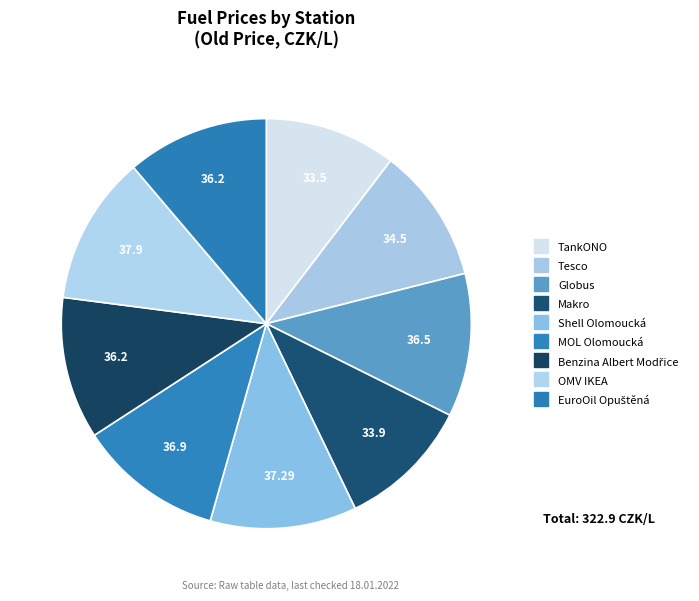

What percentage is the Shell Olomoucká slice, to the nearest percent?

12%